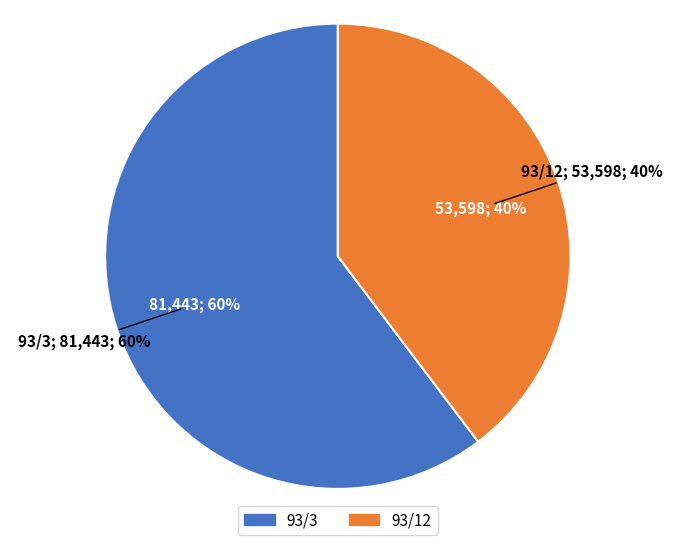

How many slices are in this pie chart?

2